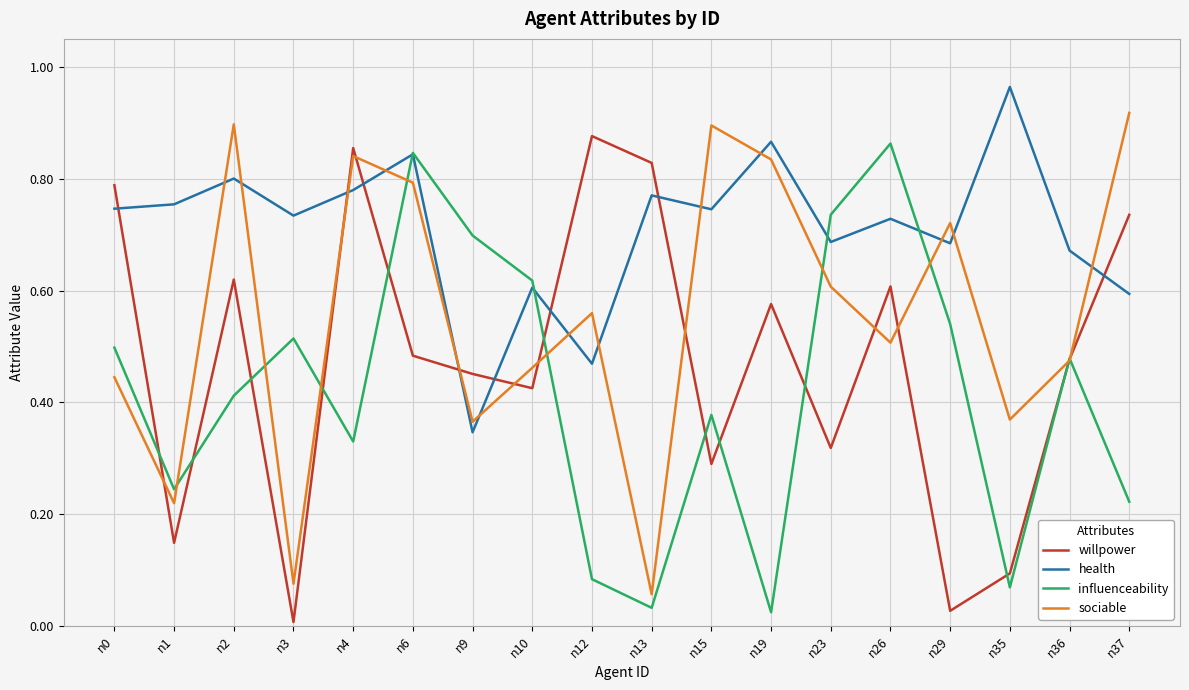

What are all the series names shown in the legend?

willpower, health, influenceability, sociable